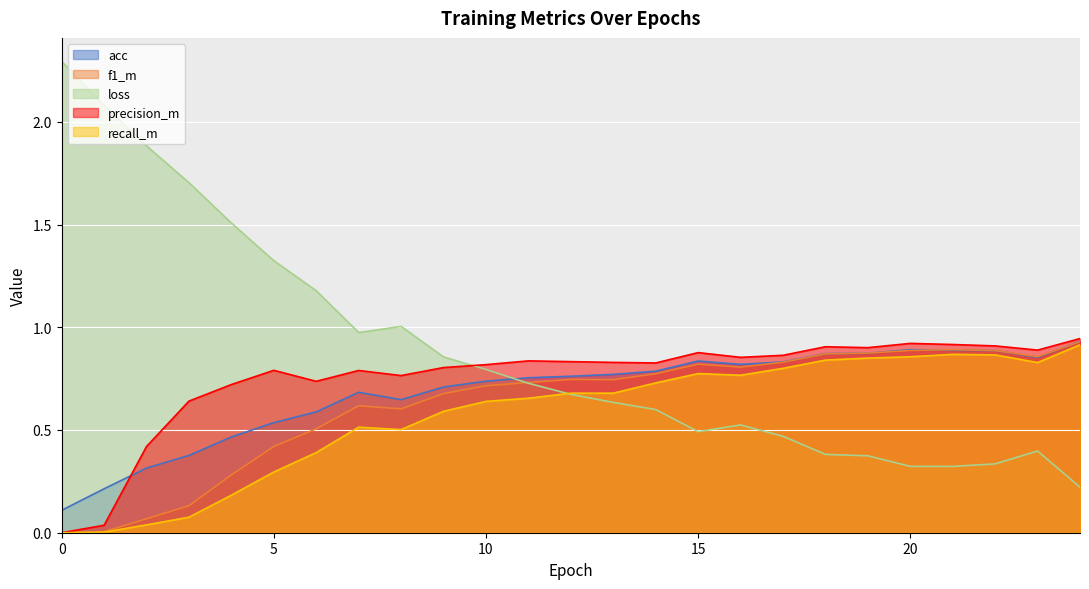

What is the value of the acc point at the 16th from the left?

0.8